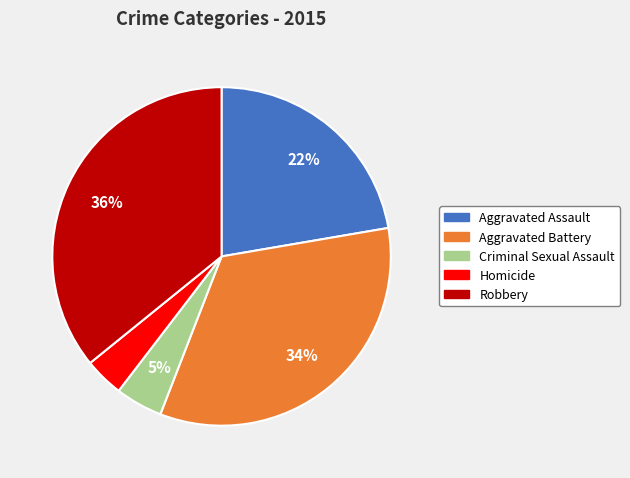

To the nearest percent, what is the average slice percentage?

20%